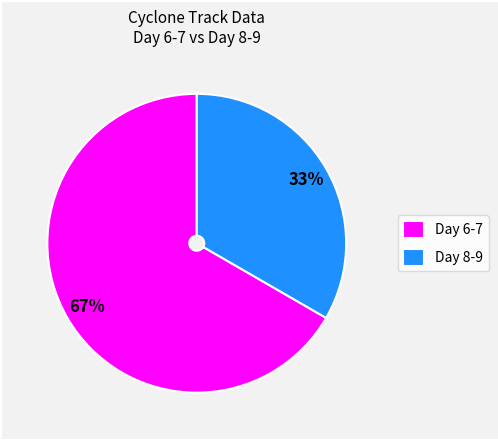

To the nearest percent, what portion does Day 6-7 represent?

67%